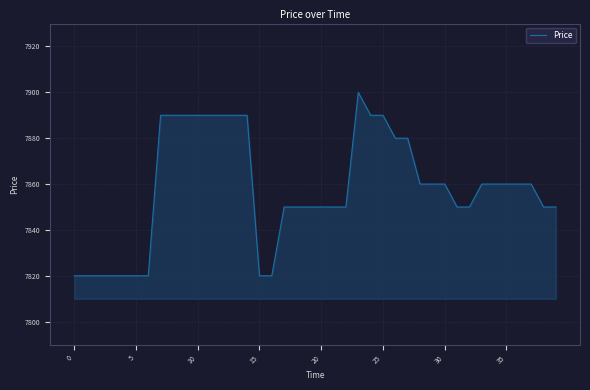

What is the smallest value displayed?

7820